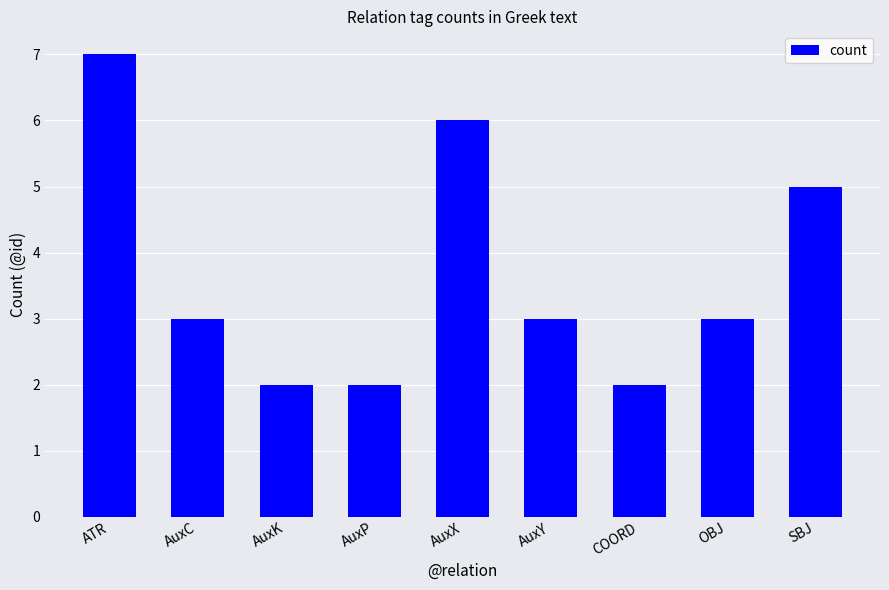

The value at AuxP is 2. True or false?

True